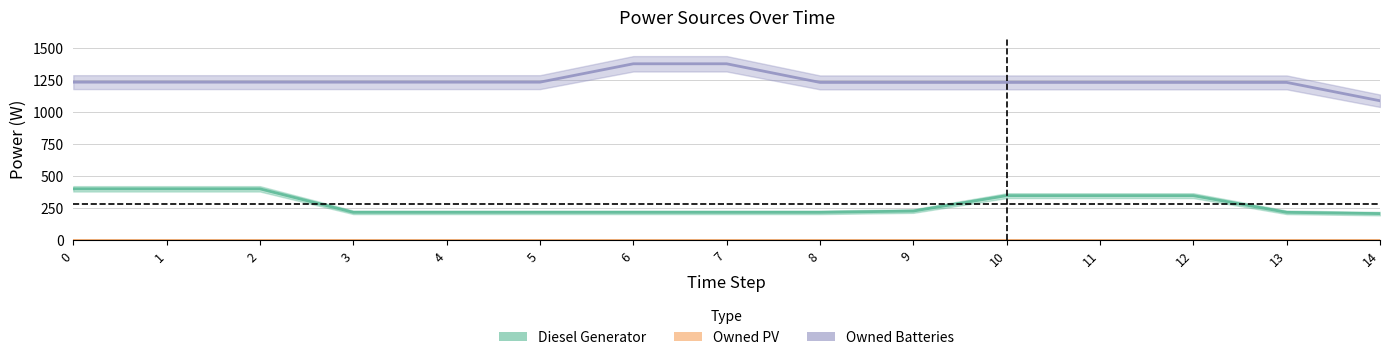

What is the greatest value displayed?

1374